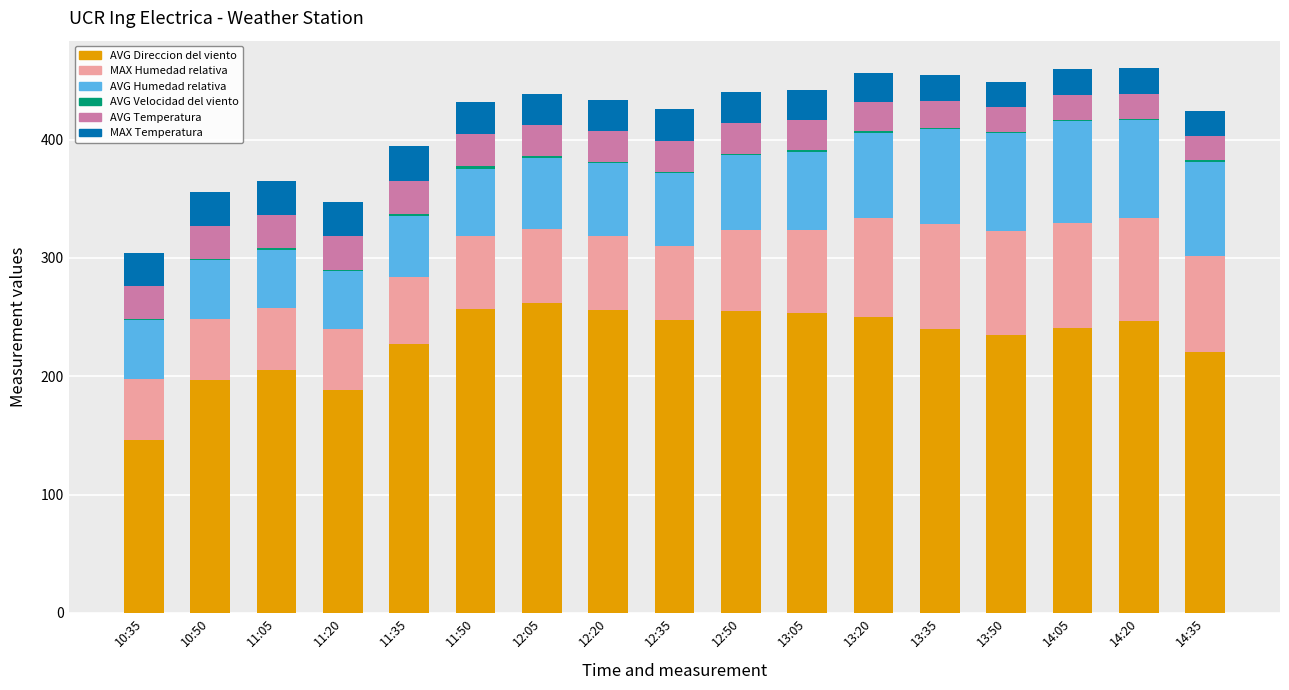

What is the maximum value for AVG Direccion del viento?

262.1